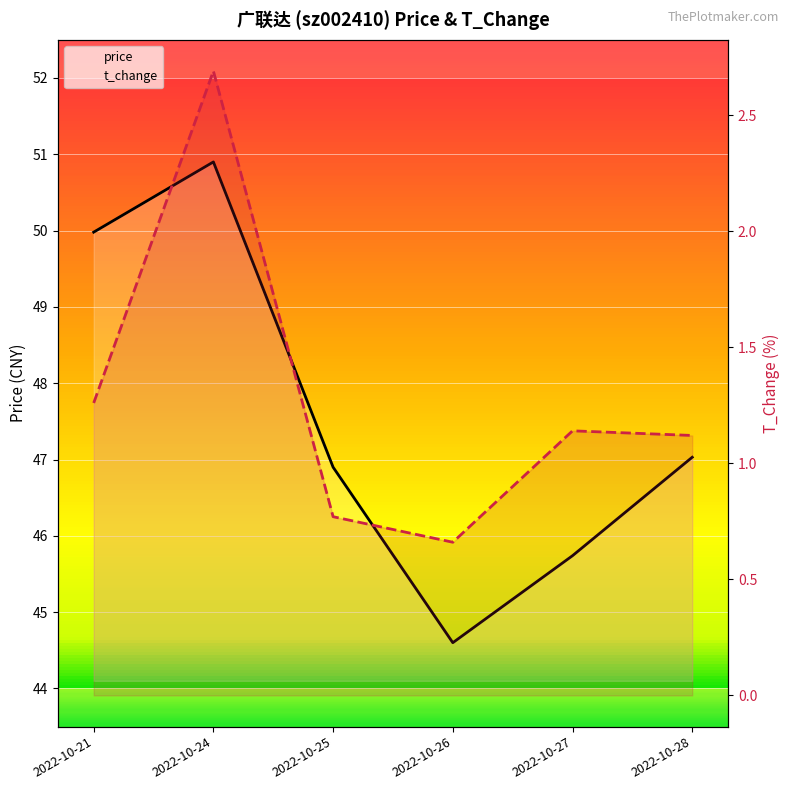

At 2022-10-26, list the series in order from smallest to largest.

t_change, price